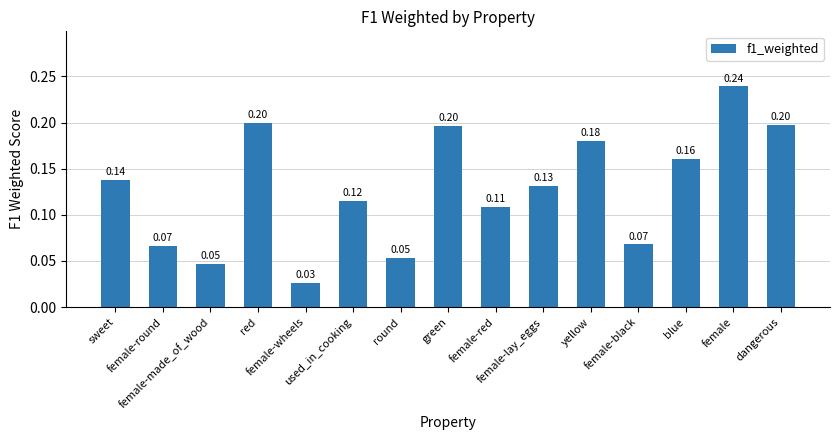

What is the average value?

0.1